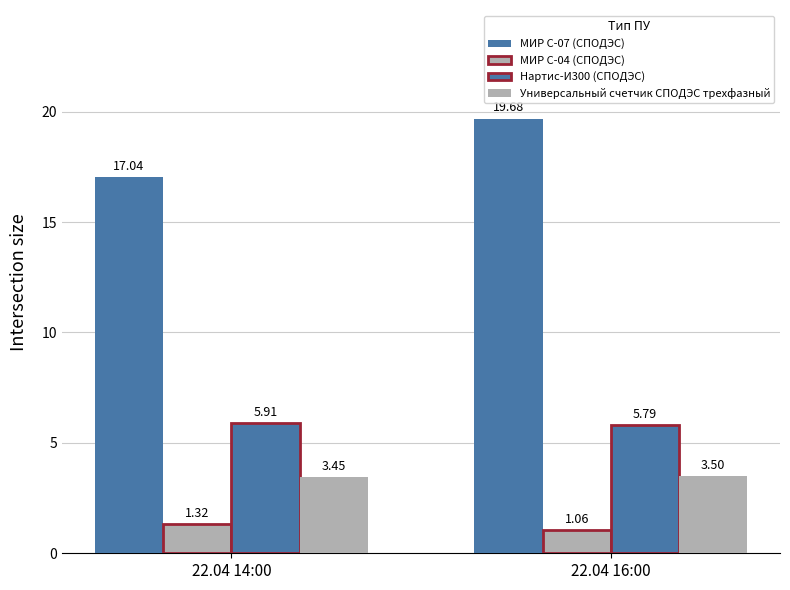

What is the value of the Нартис-И300 (СПОДЭС) bar at the 1st from the left?

5.9